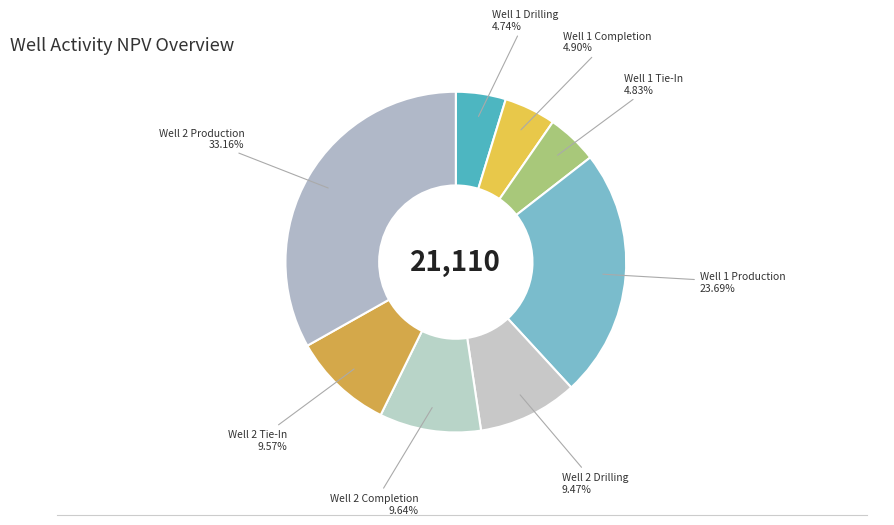

Is there a majority slice in this chart?

No